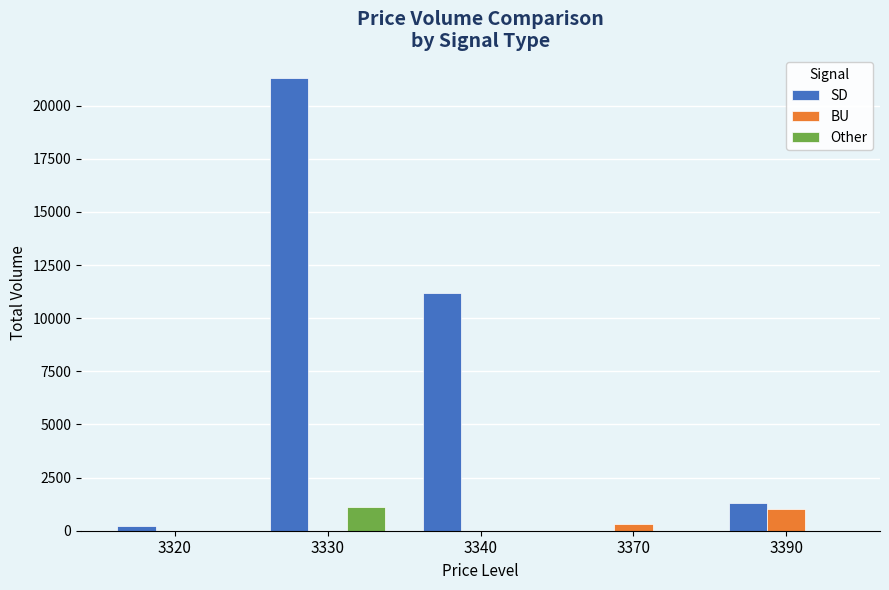

What are all the series names shown in the legend?

SD, BU, Other